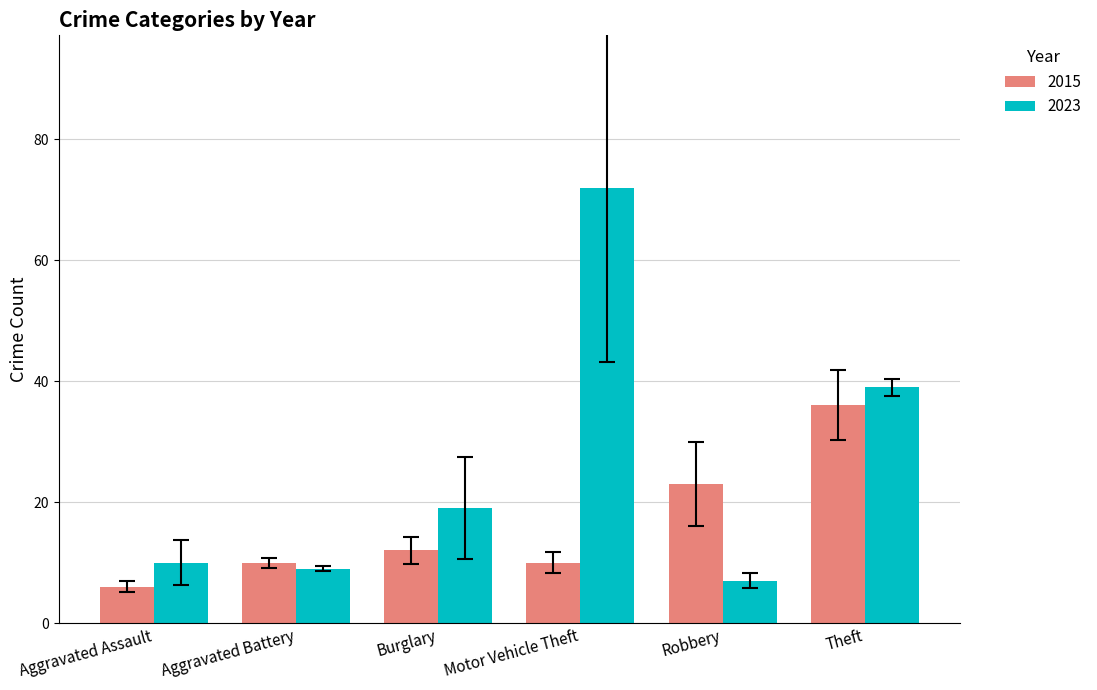

The 2023 series shows 2 at Robbery. True or false?

False